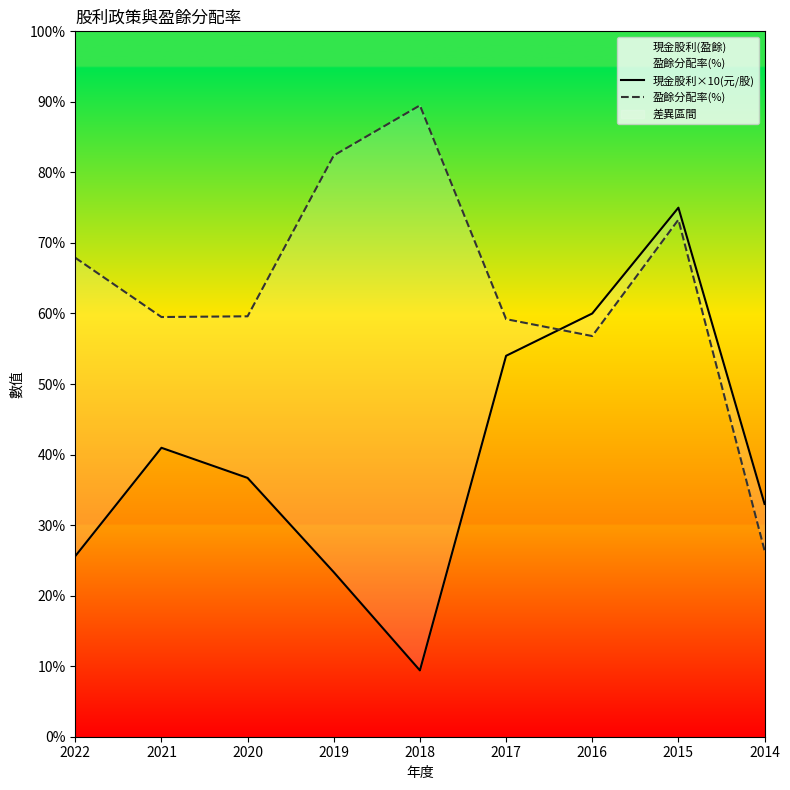

What is the minimum value shown in the chart?

9.4